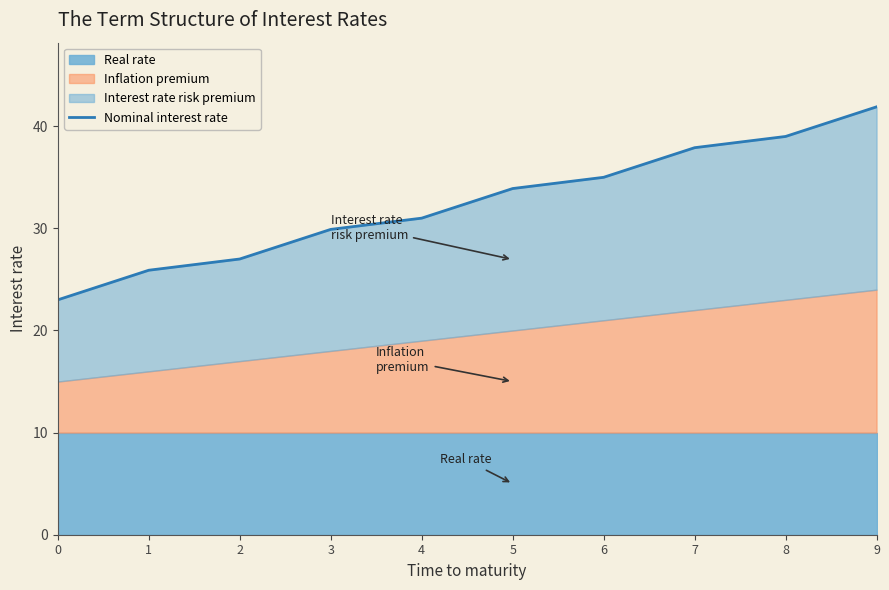

What is the sum of all values?

324.5